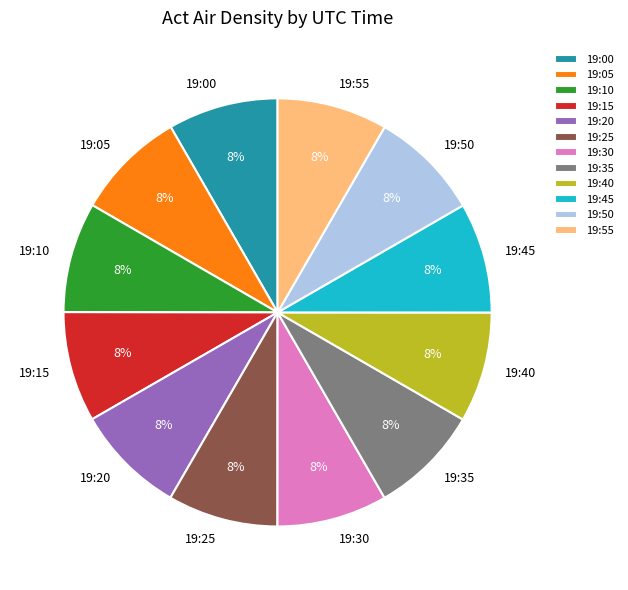

How many slices are in this pie chart?

12